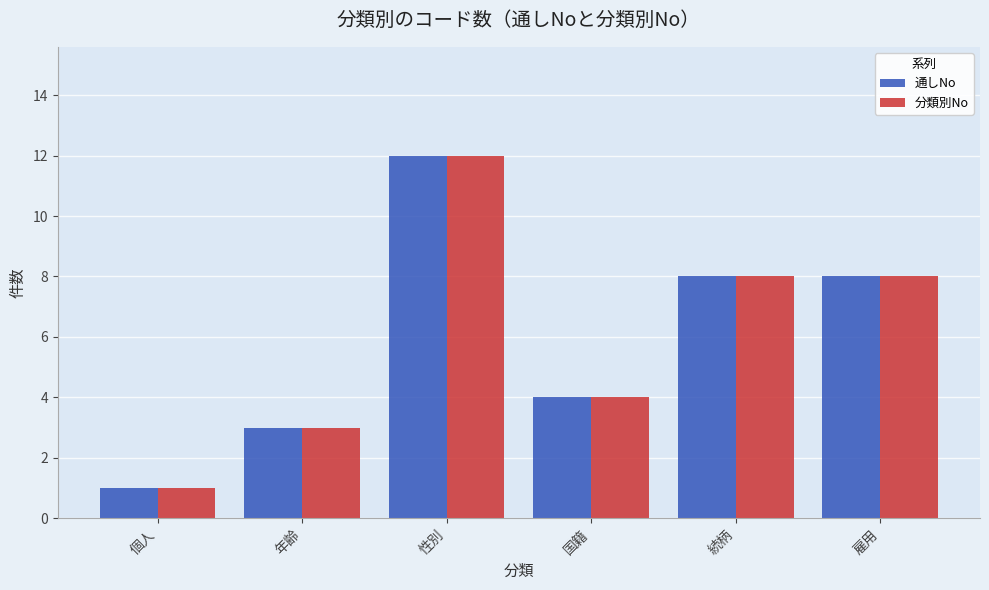

At how many categories does at least one series exceed 7?

3